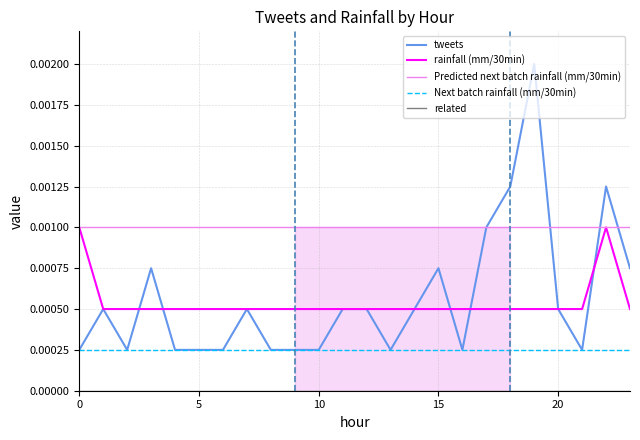

True or false: tweets has a value of 0.0 at 23.

True